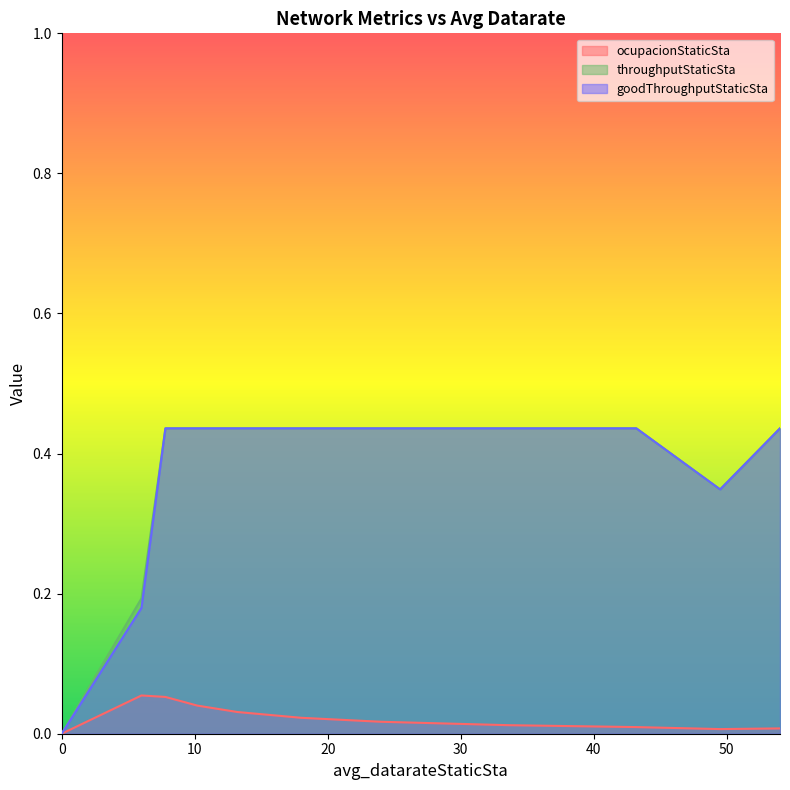

What are all the series names shown in the legend?

ocupacionStaticSta, throughputStaticSta, goodThroughputStaticSta